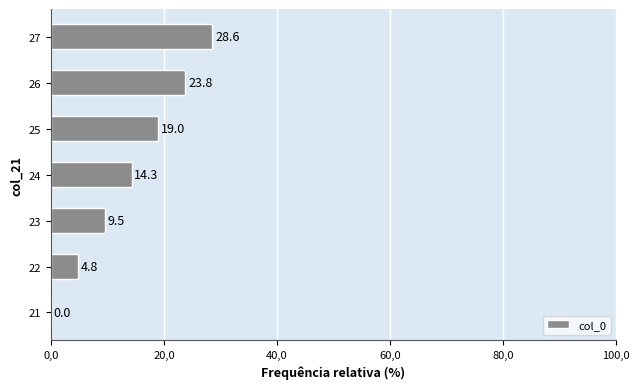

How many categories are shown in the chart?

7